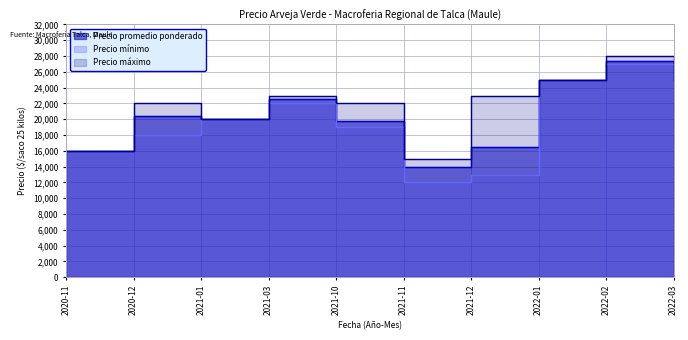

True or false: Precio mínimo has more than 2 points higher than both neighbors.

False